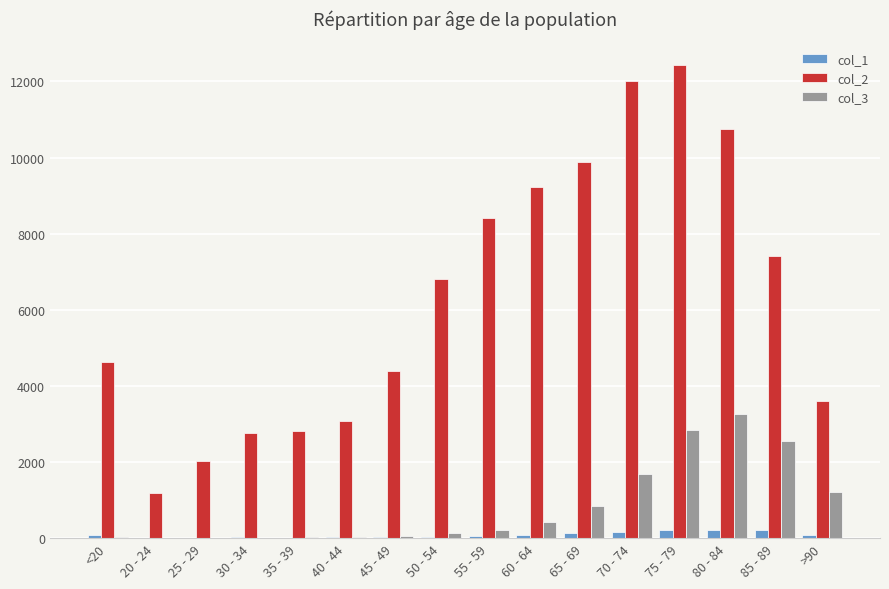

At which category is the sum across all series the highest?

75 - 79